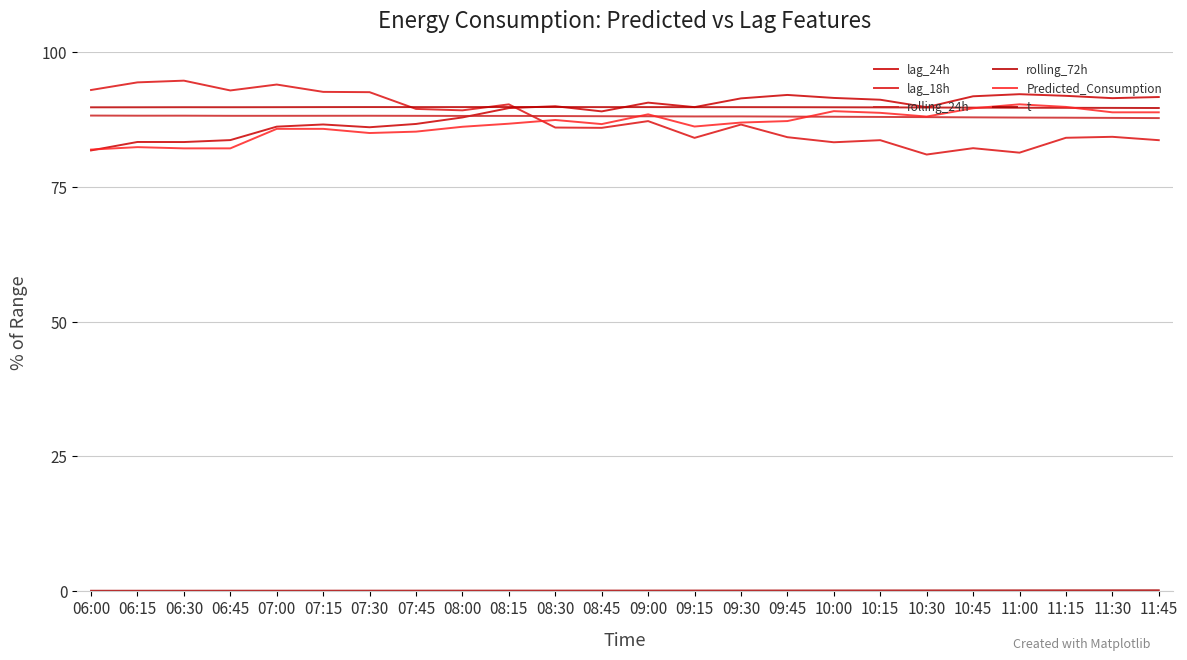

Which series has the largest total across all categories?

rolling_72h